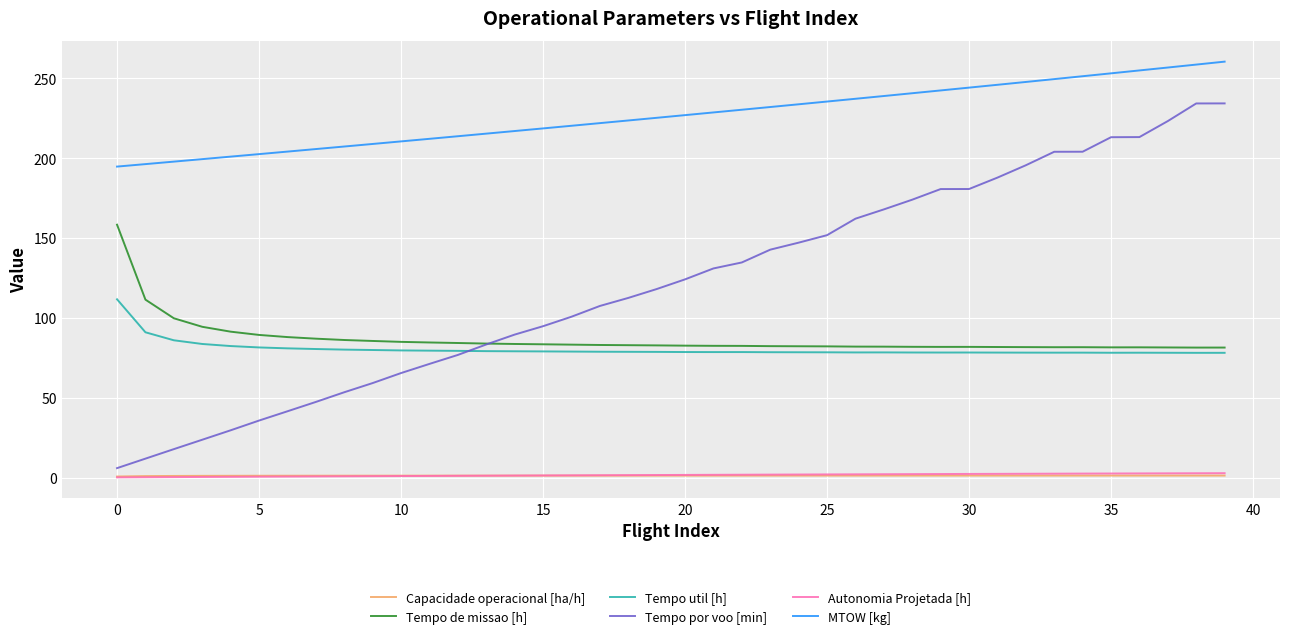

True or false: Tempo por voo [min] and Autonomia Projetada [h] cross at least once.

False